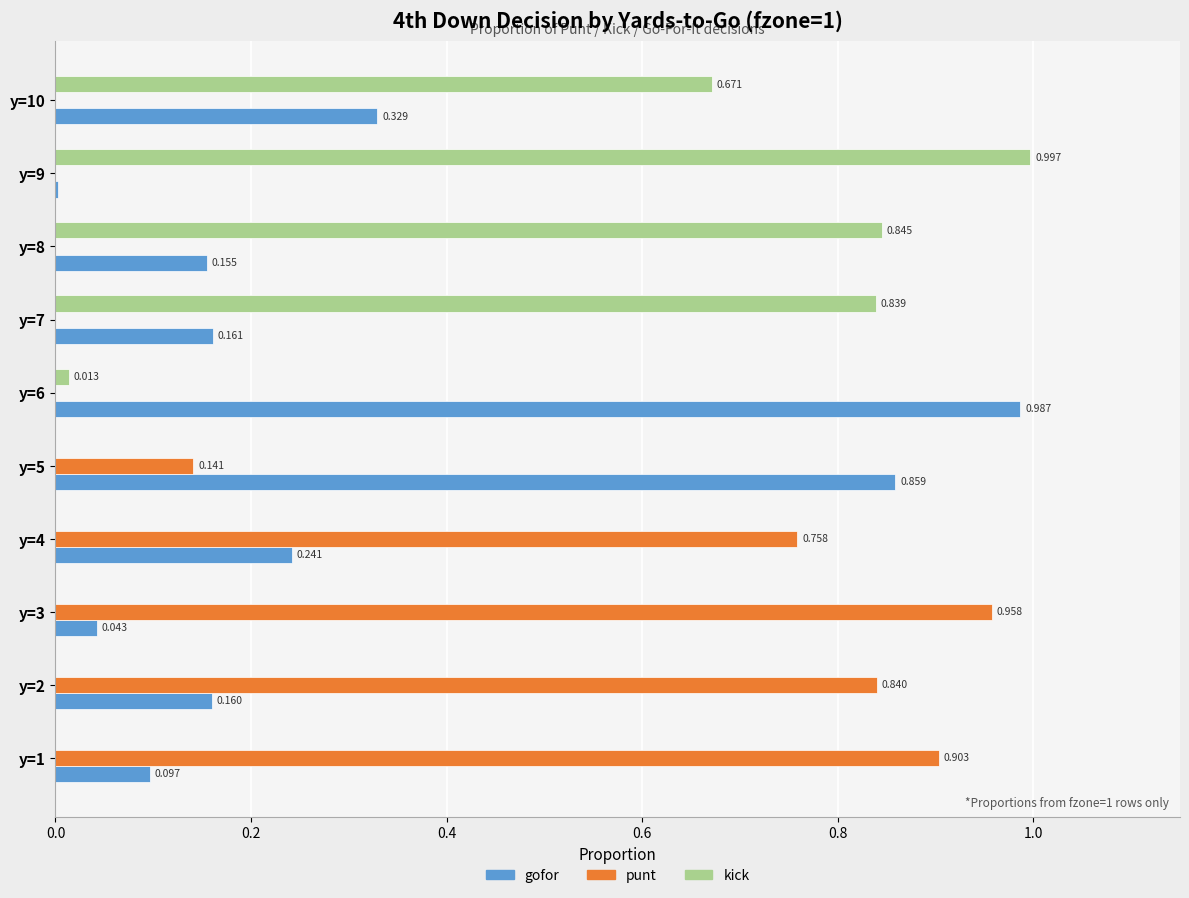

Is the value of punt at y=10 greater than the value of gofor at y=1?

No